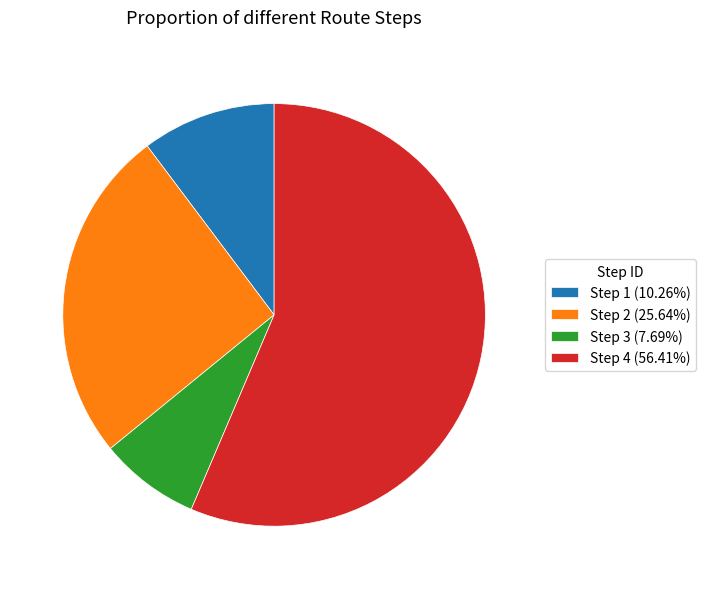

Count the number of slices in the pie.

4